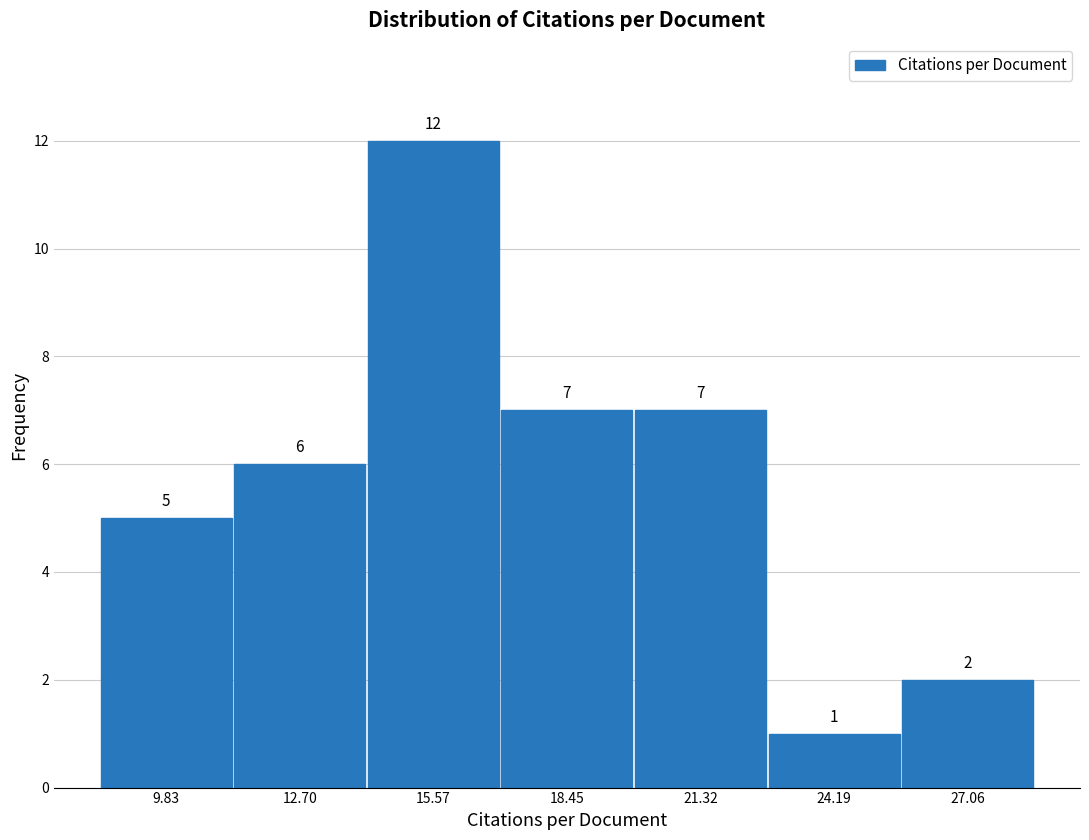

What is the height of the bar covering 14.0 to 17.0 on the x-axis? The bar edges are not printed on the chart, so give them approximately, as read against the axis.

12